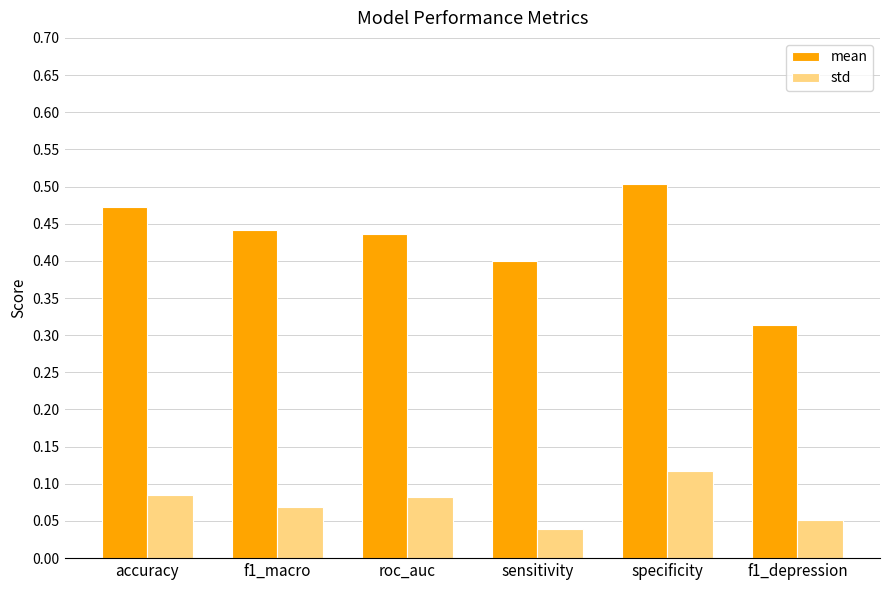

At how many categories does at least one series exceed 0?

6